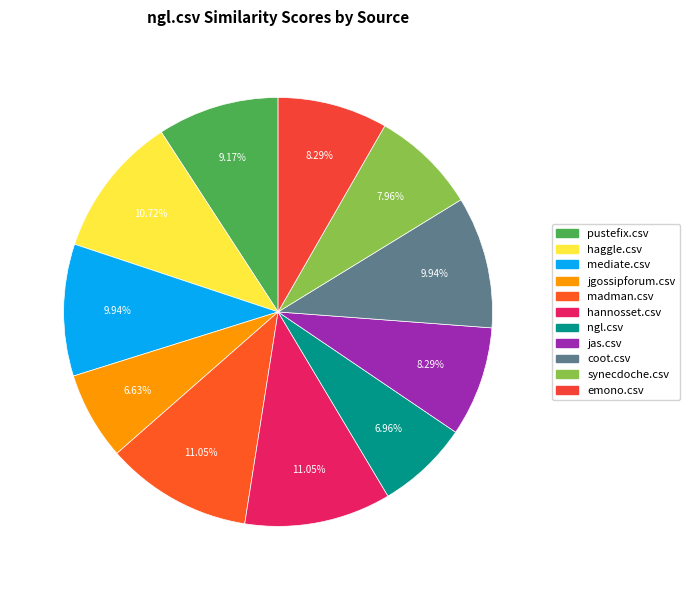

Combined, do hannosset.csv and madman.csv account for over 50%?

No